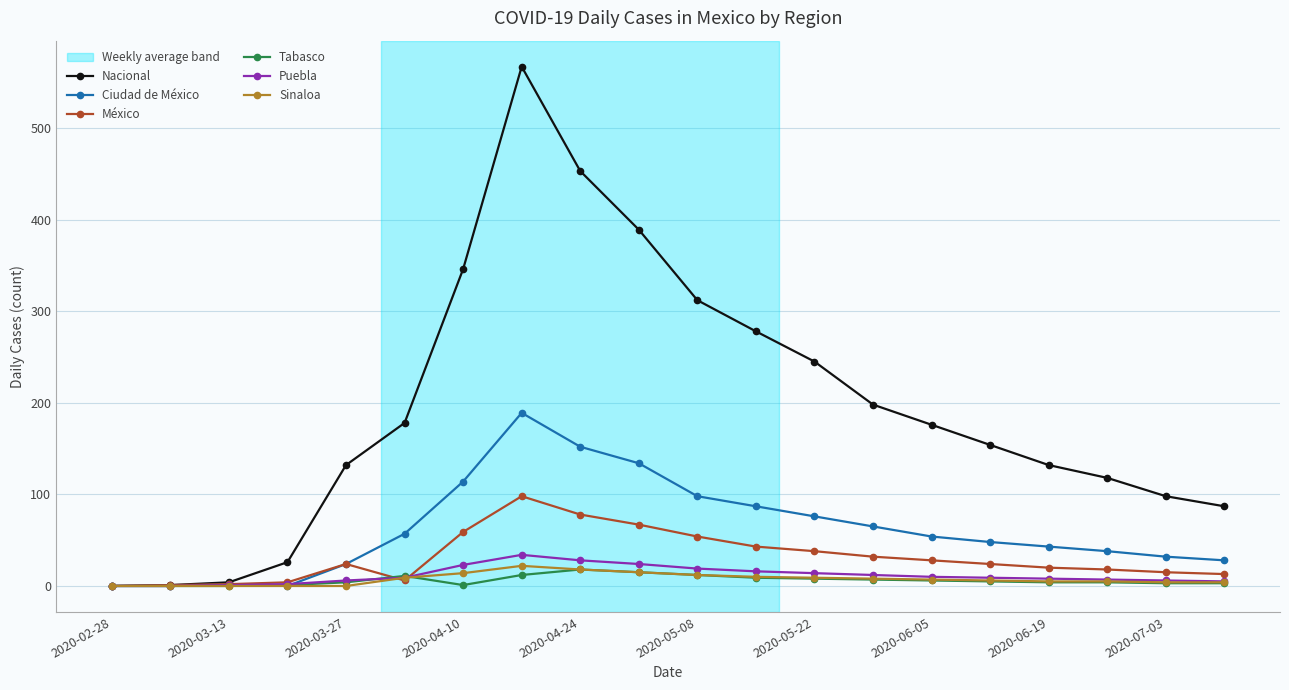

What is the average value of the Ciudad de México series?

62